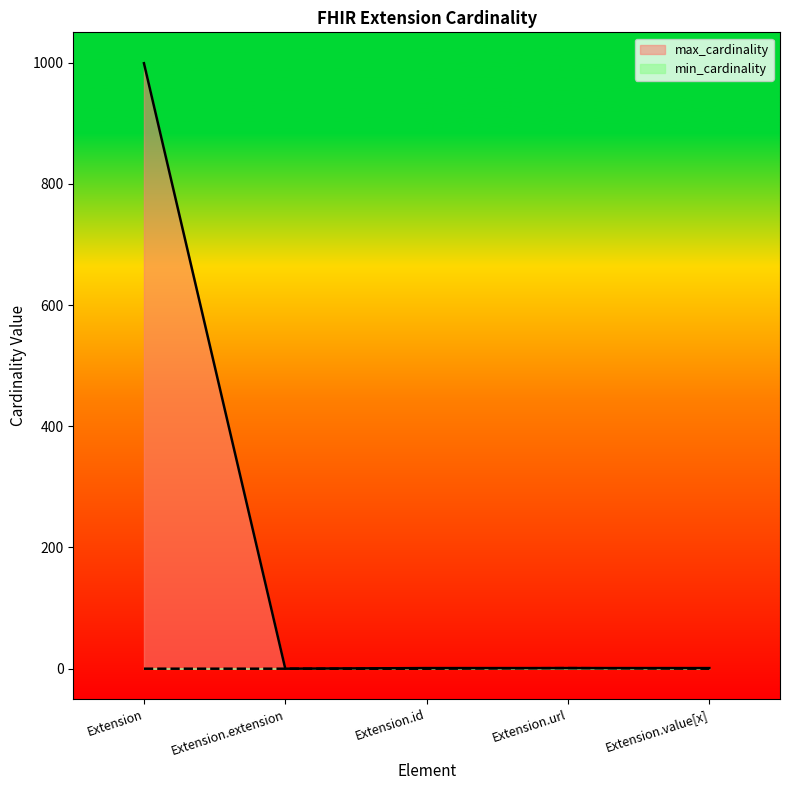

Rank the categories by min_cardinality value from highest to lowest.

Extension.url, Extension, Extension.extension, Extension.id, Extension.value[x]